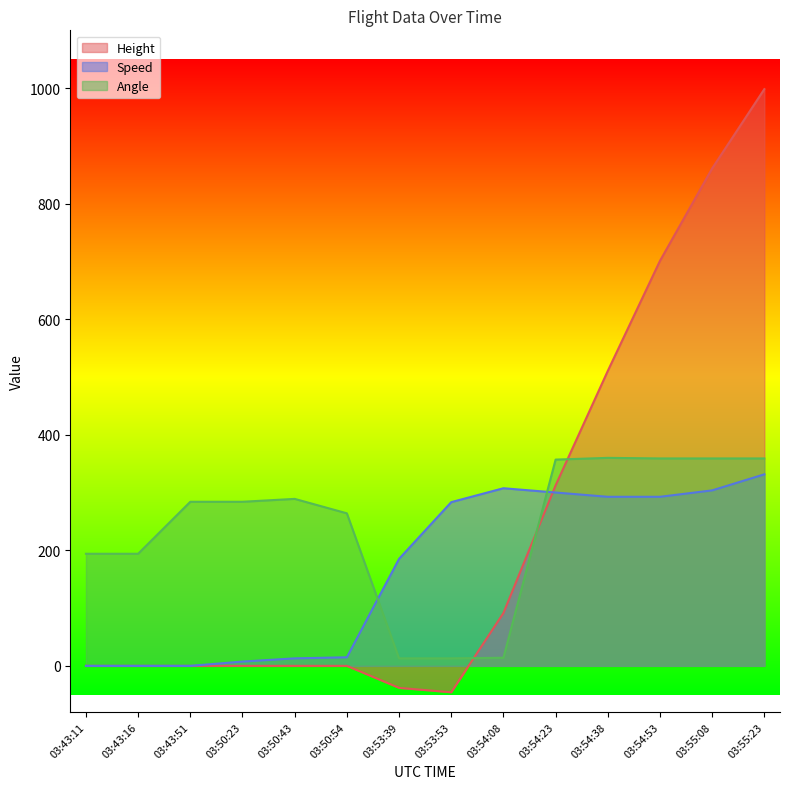

What is the value of the Speed point at the 12th from the left?

292.6